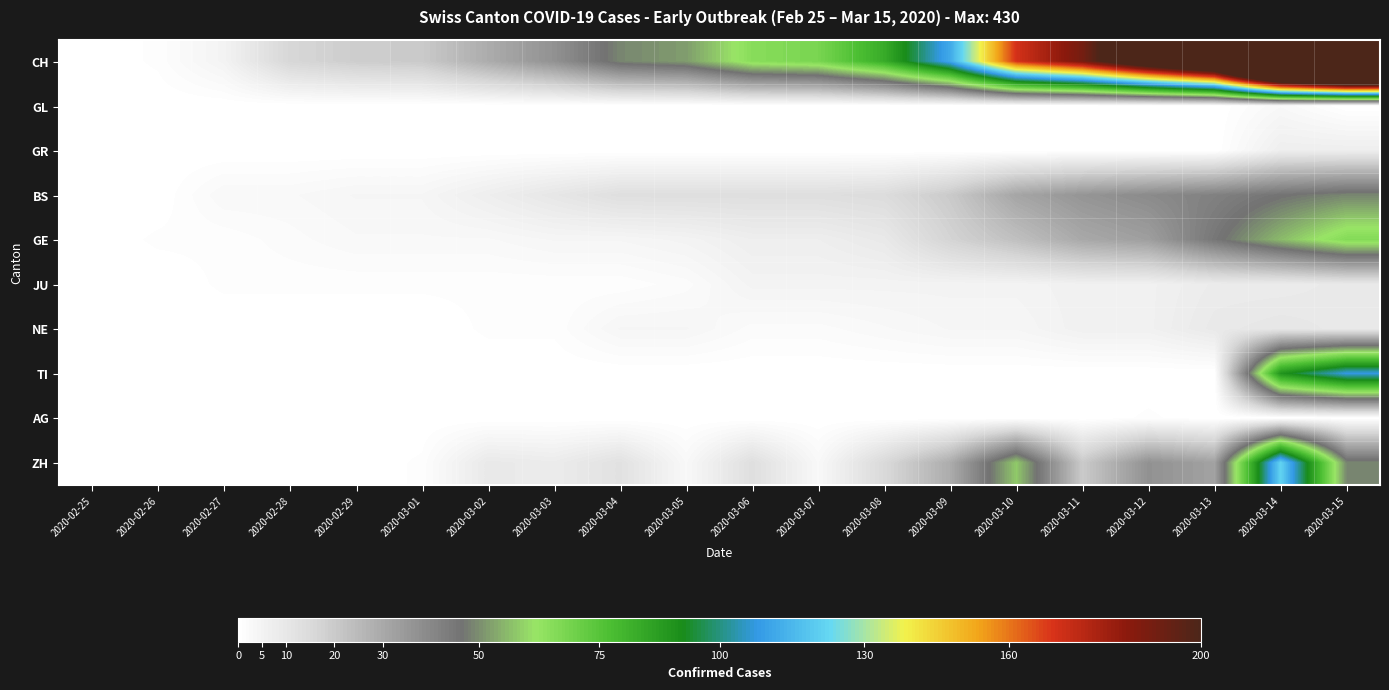

Which label corresponds to the largest value in the chart?

2020-03-15